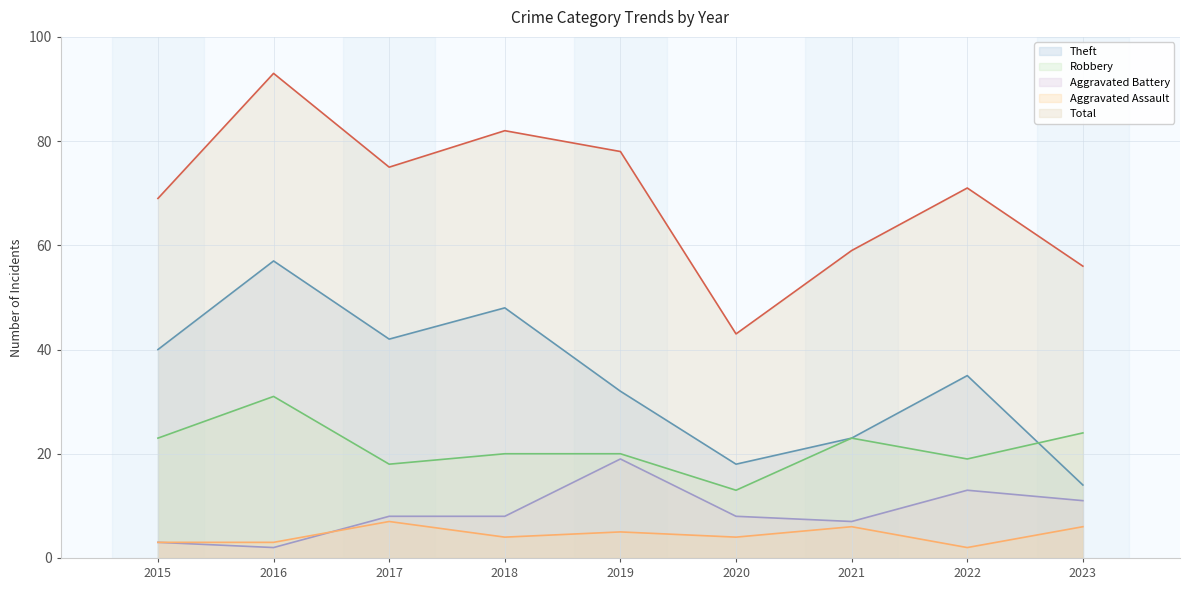

At which label does Aggravated Assault reach its peak?

2017